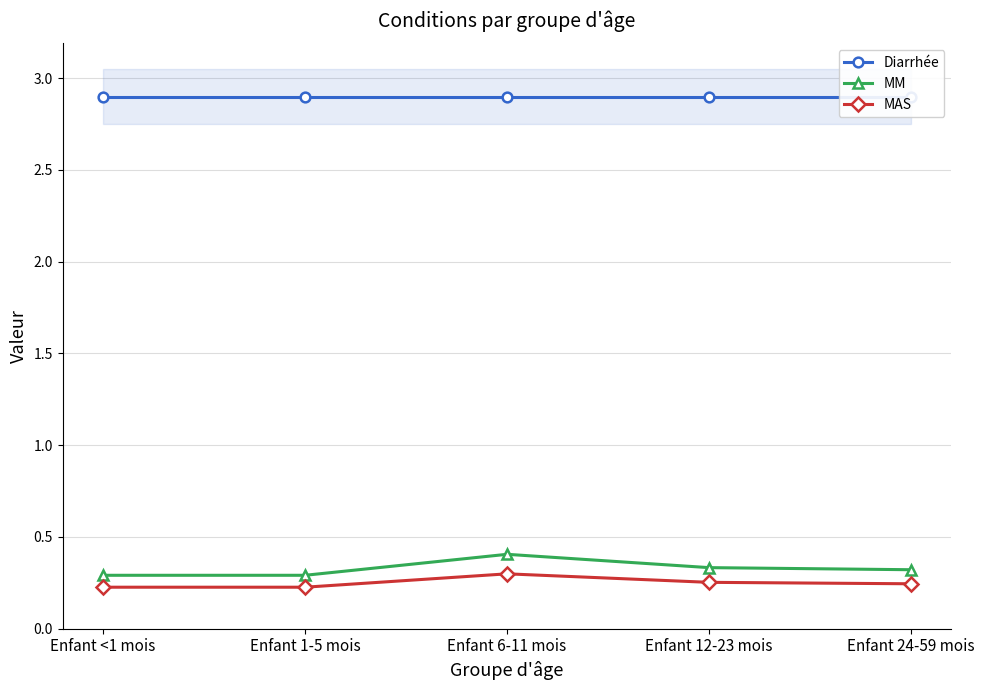

What is the label of the 2nd point from the left?

Enfant 1-5 mois